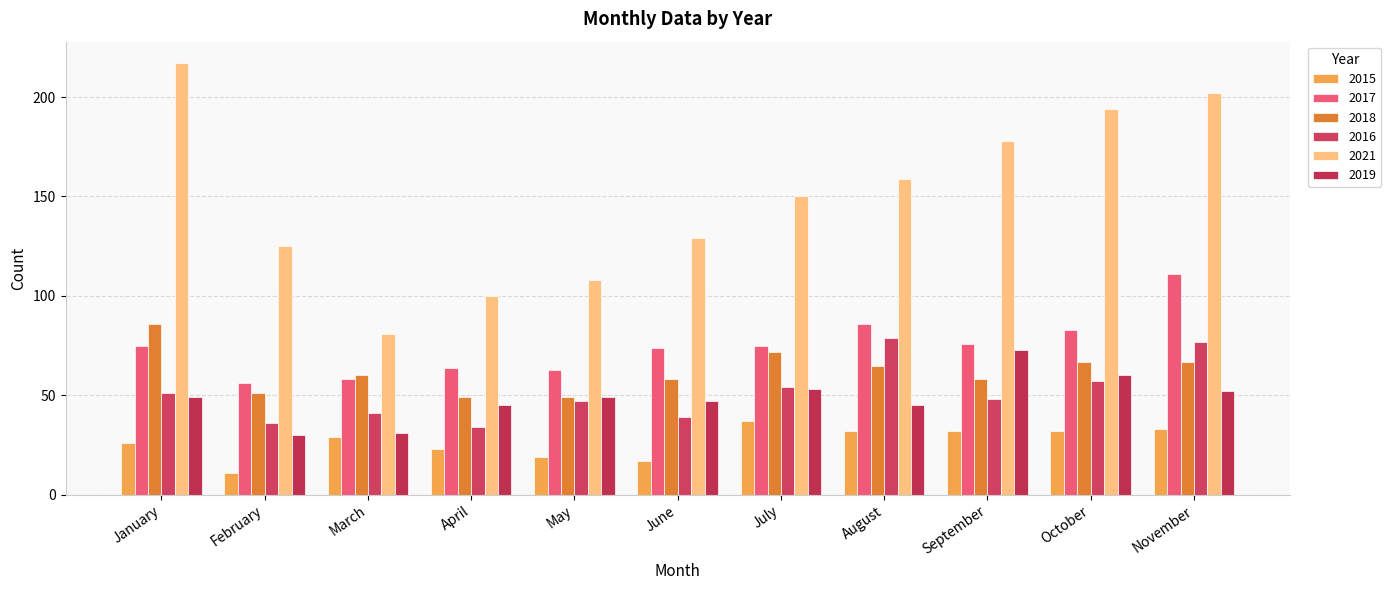

Which series has the largest range (max minus min)?

2021